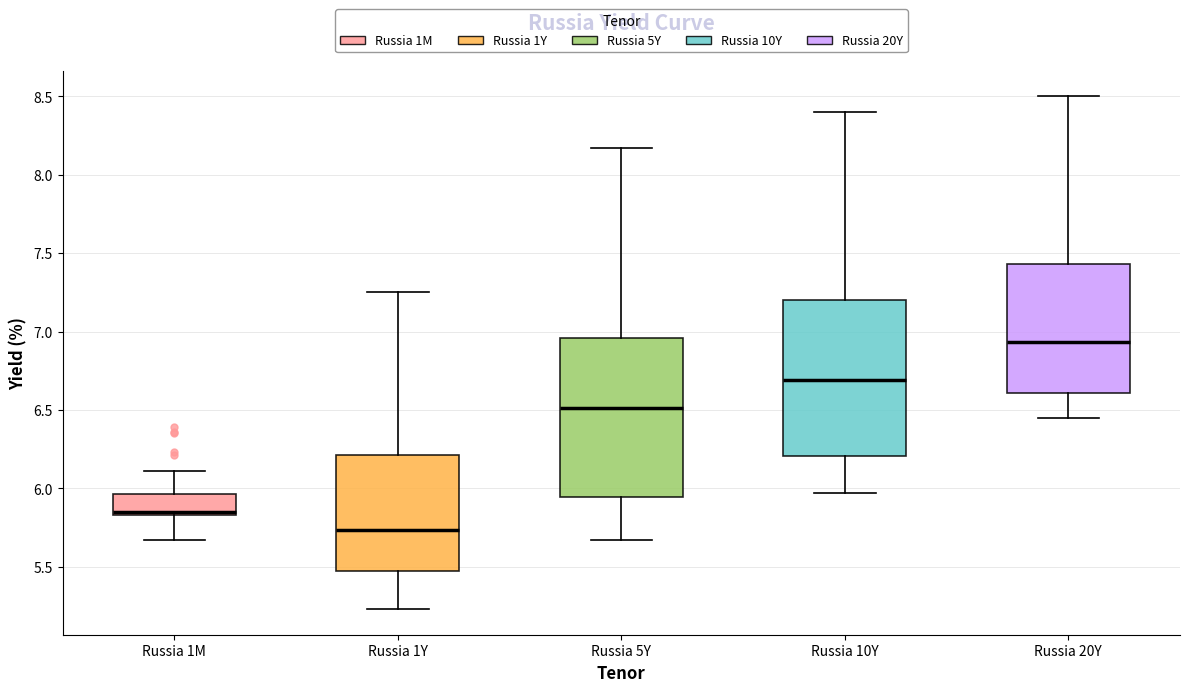

Where is the upper edge of the box for Russia 20Y on the y-axis? The values are not printed on the chart, so give them approximately, as read against the axis.

7.45